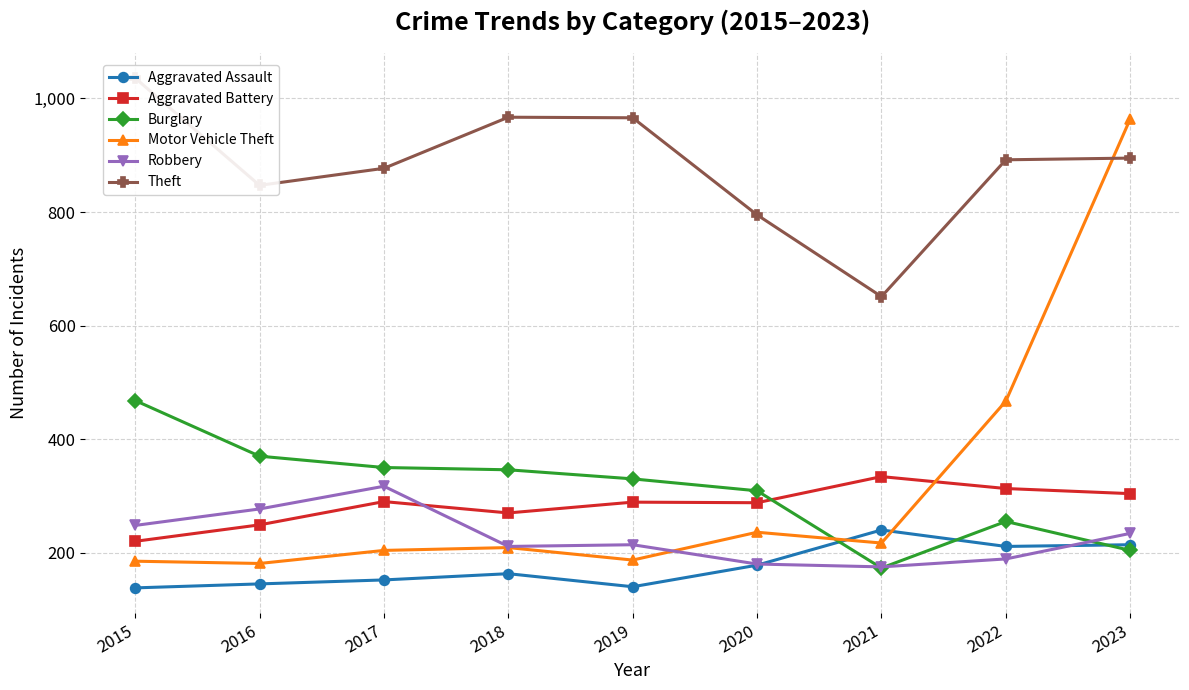

Is it true that Robbery equals 317 at 2017?

True